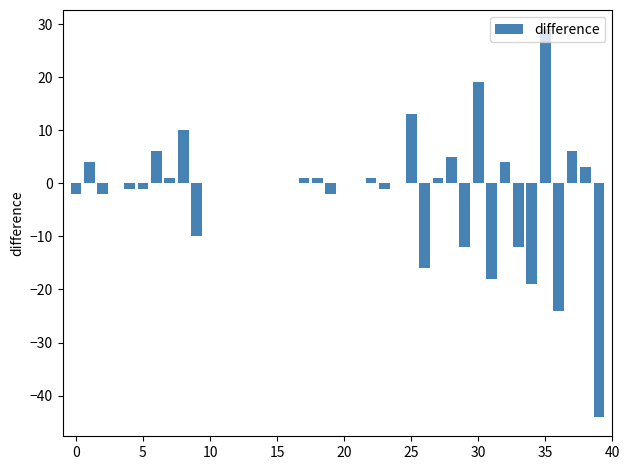

What is the sum of all values?

-60